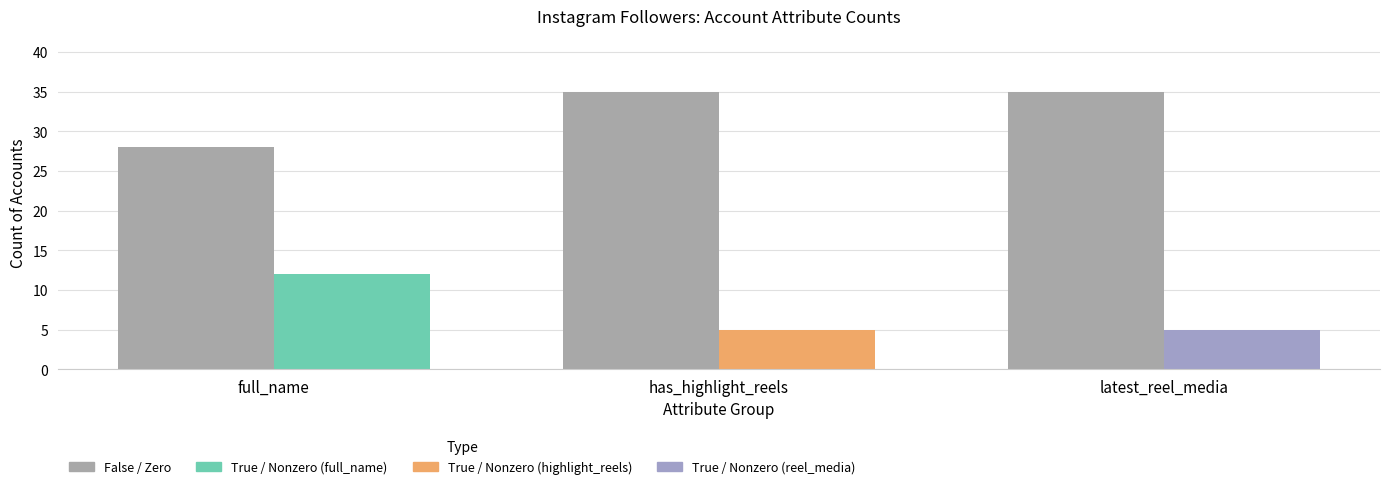

Where is the data nearest to the value 31?

full_name